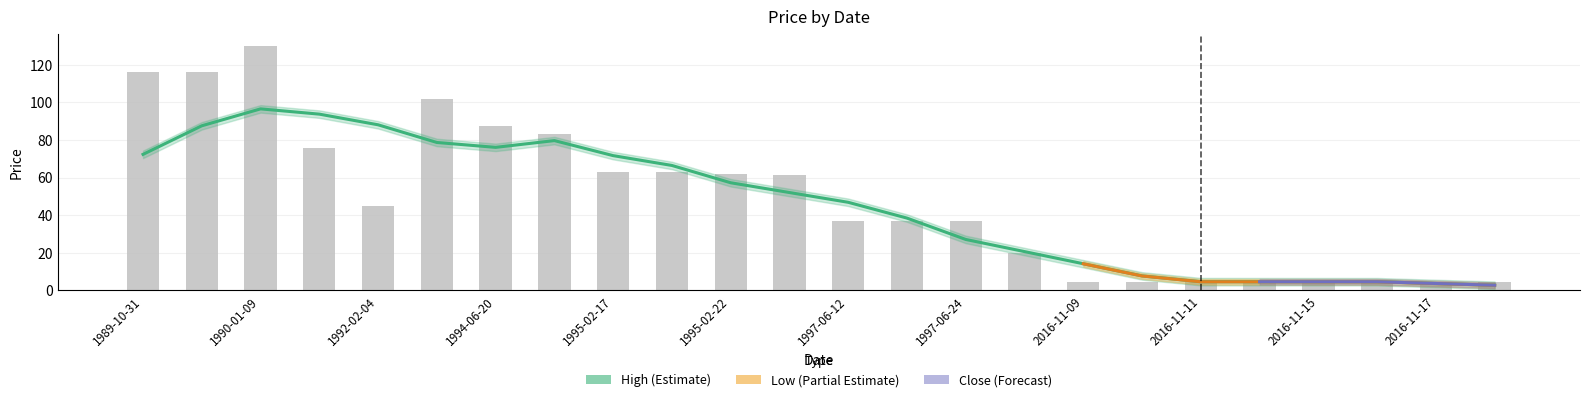

At which label does High first exceed 45?

1989-10-31